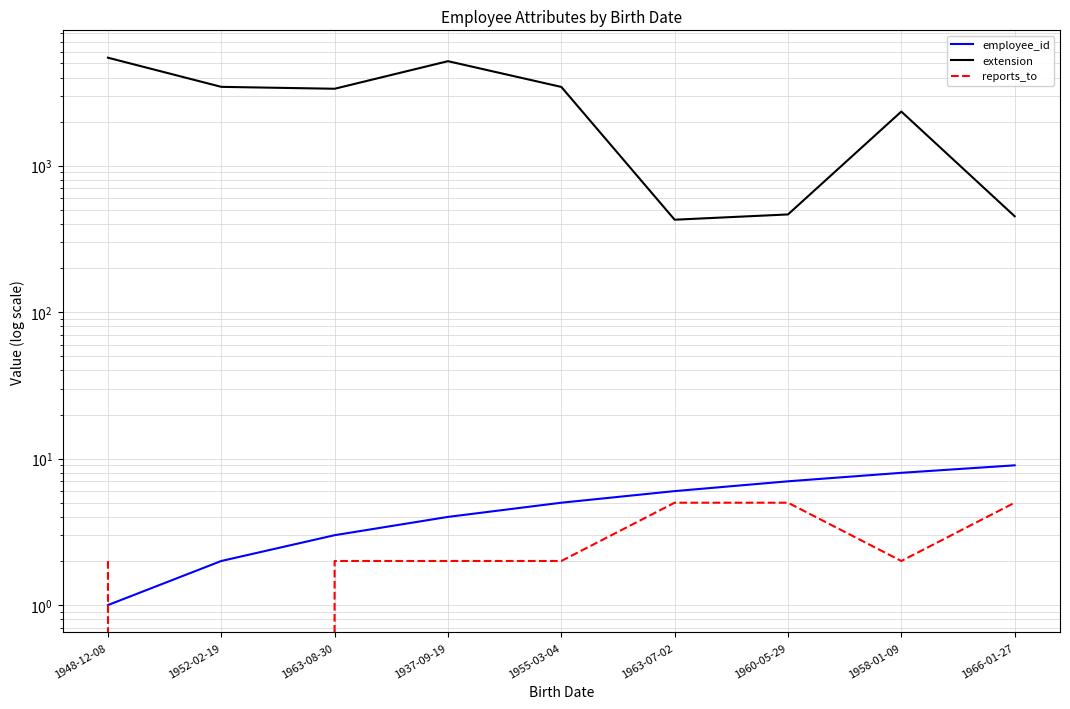

At which label is employee_id closest to 5?

1955-03-04